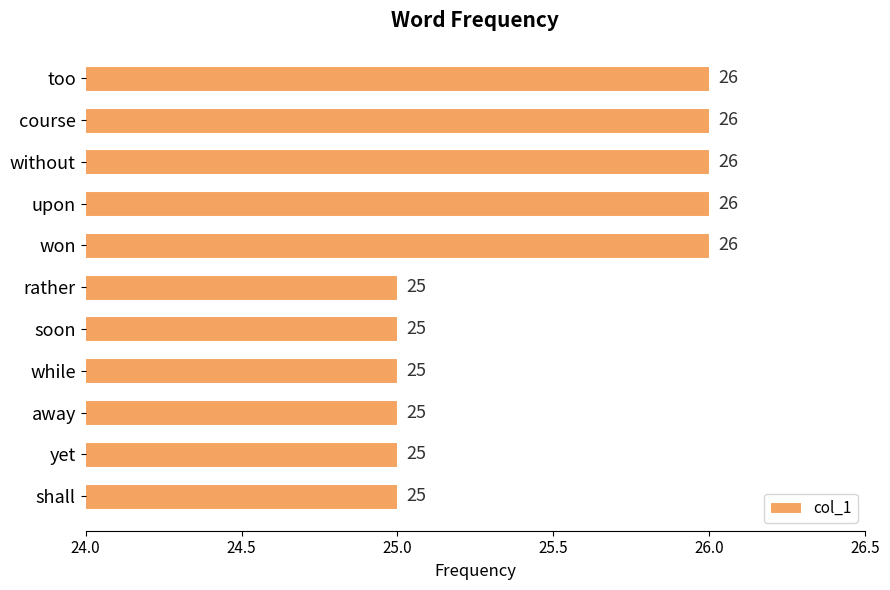

What is the smallest value displayed?

25